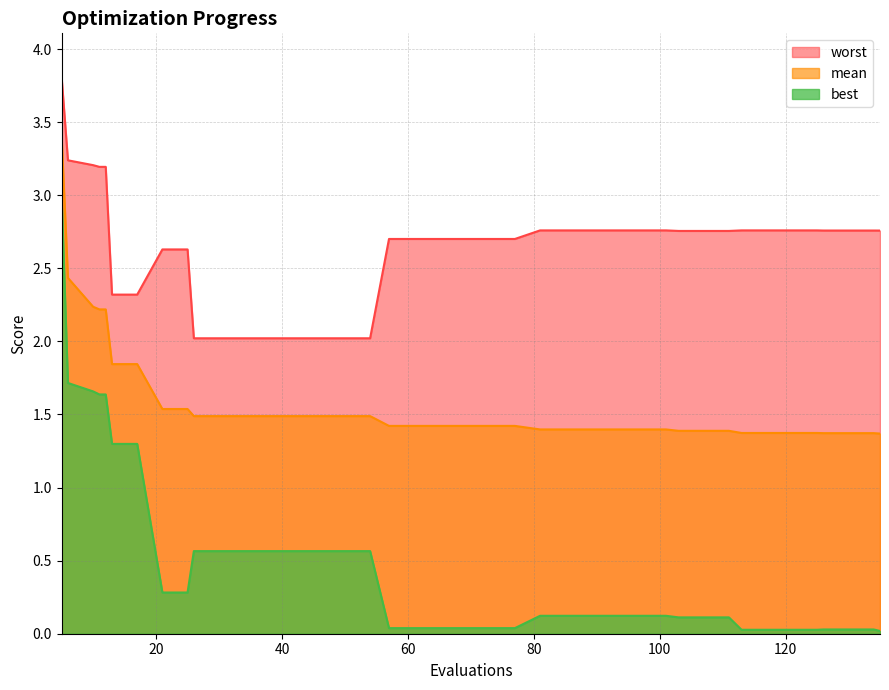

Count the number of data series in this chart.

3